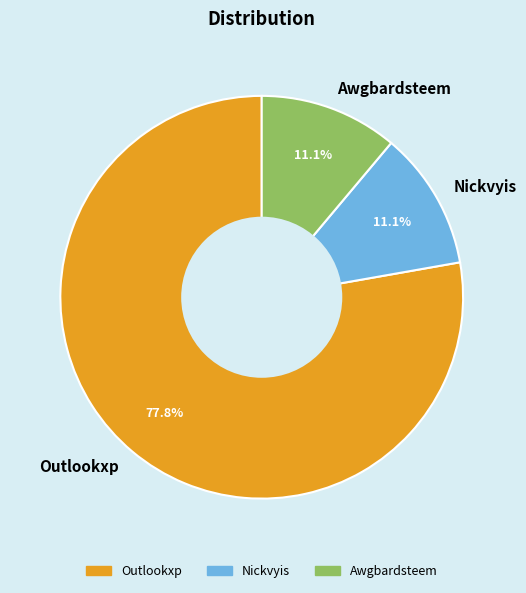

Approximately how many times larger is the value at Outlookxp compared to Awgbardsteem?

7.0